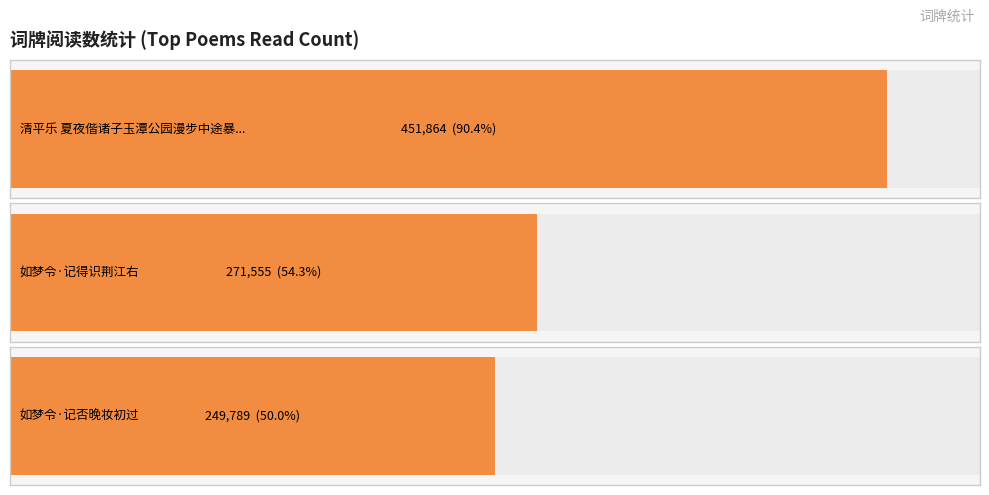

Where does the data first go above 271555?

清平乐 夏夜偕诸子玉潭公园漫步中途暴雨骤至小令记之